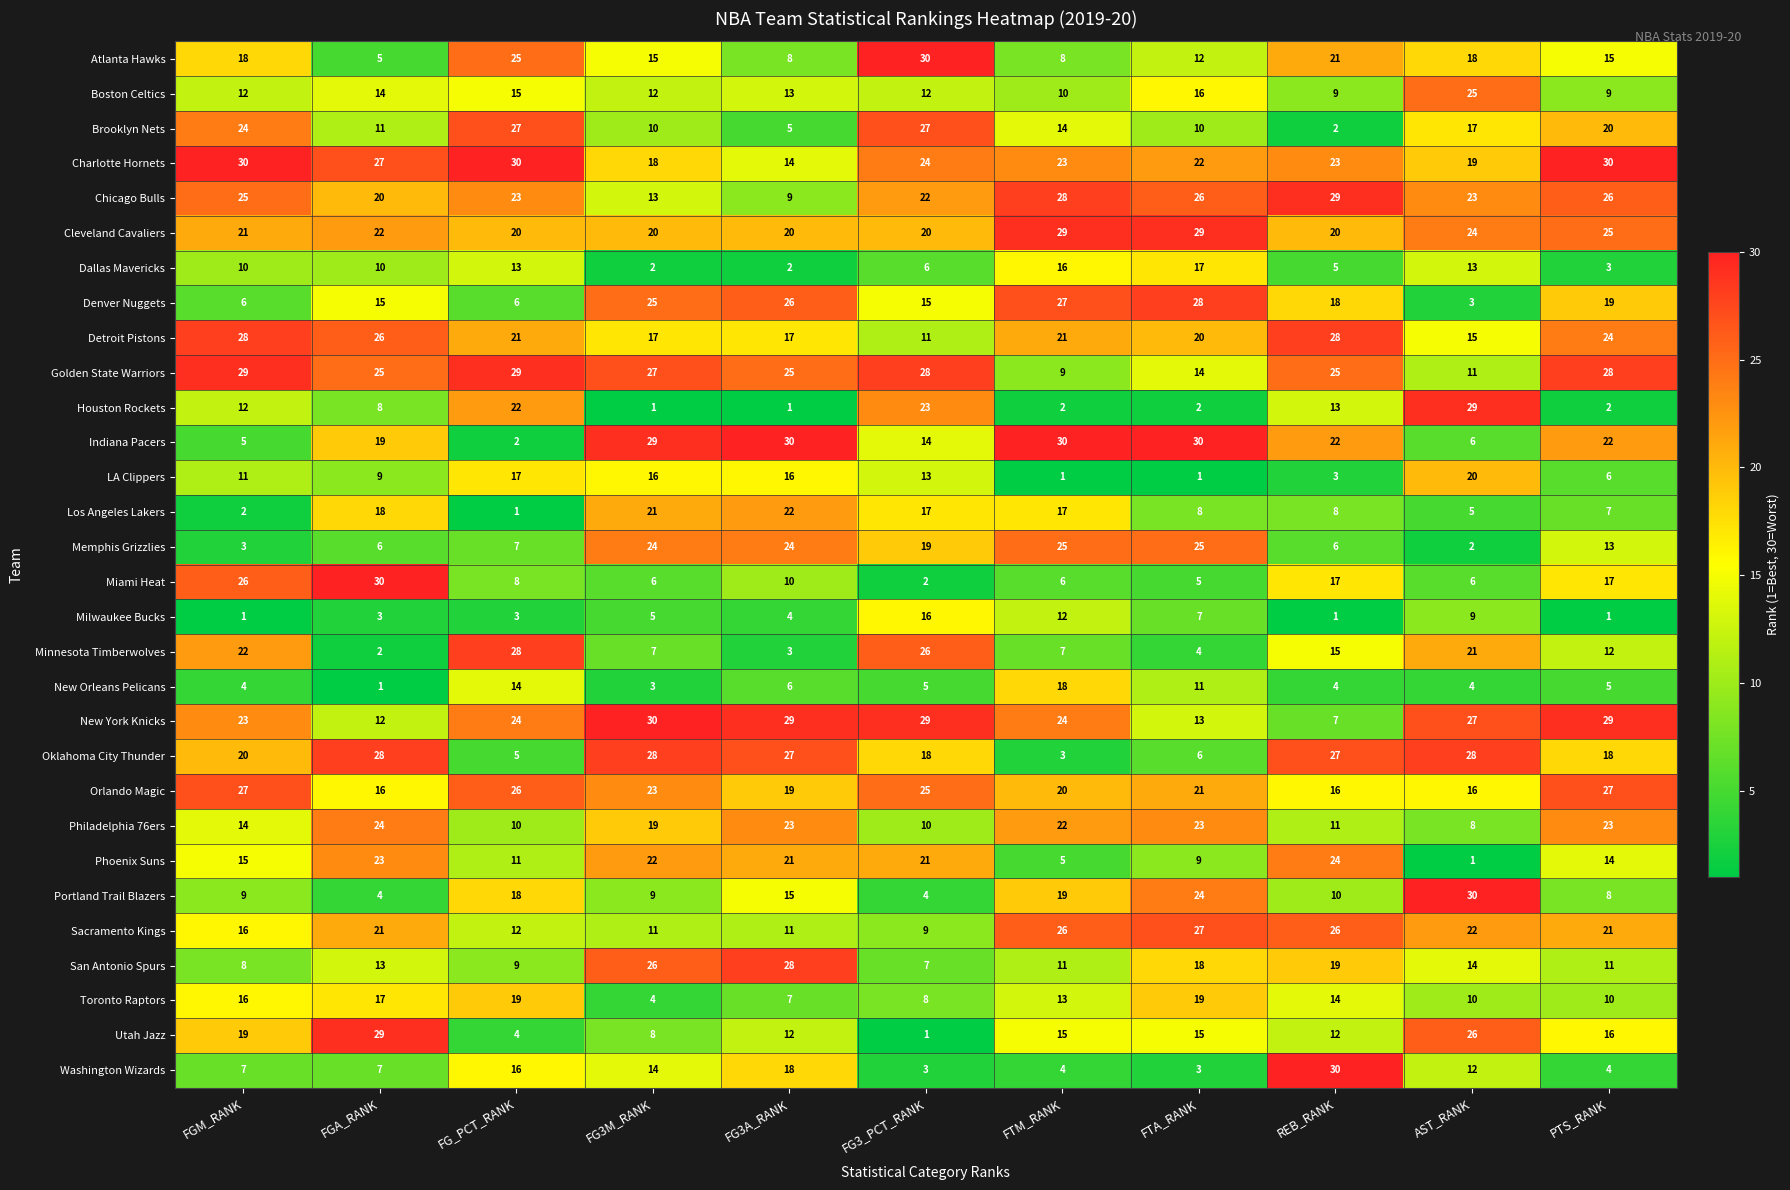

Is the value of Utah Jazz at AST_RANK greater than the value of Boston Celtics at FGA_RANK?

Yes